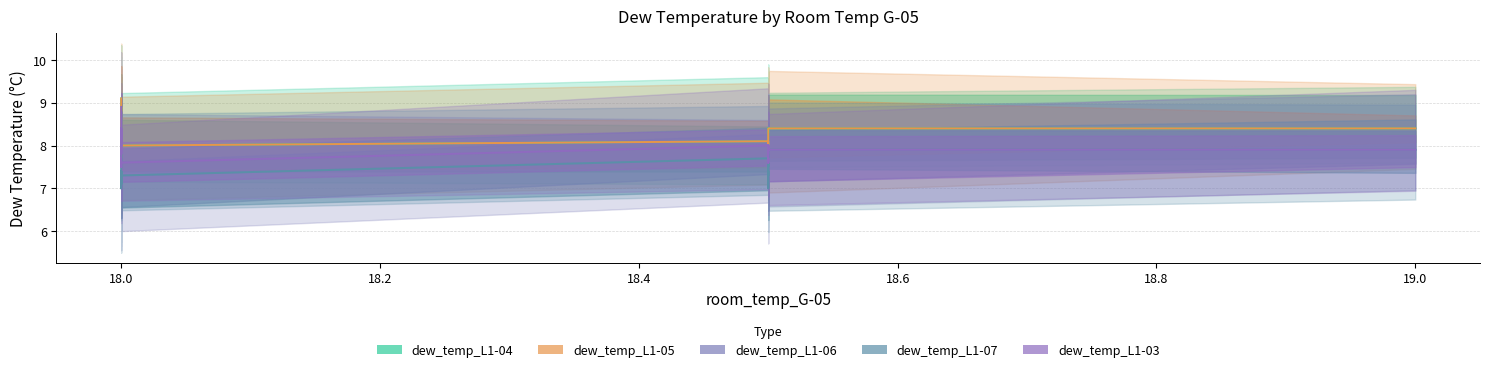

Reading left to right, what are all the values shown in this chart?

dew_temp_L1-04: 9.1	8.8	8.9	8.9	8.9	8.9	8.6	8.6	8.6	8.4	8.4	8.4	8.4	8.4	8.4	8.4	8.4	8.4	8.4	7.9	7.9	8.0	8.0	8.0	7.6	7.9	8.0	8.1	7.9	8.2	8.2	8.2	8.2	8.4	8.4	8.3	8.4	8.4	8.4	8.4
dew_temp_L1-05: 9.1	8.8	8.9	8.9	8.9	8.9	8.6	8.6	8.6	8.4	8.4	8.4	8.4	8.4	8.4	8.4	8.4	8.4	8.4	7.9	7.9	8.0	8.0	8.0	7.6	7.9	8.0	8.1	7.9	8.2	8.2	8.2	8.2	8.4	8.4	8.4	8.4	8.4	8.4	8.4
dew_temp_L1-06: 8.1	8.1	7.8	7.6	7.9	7.9	7.6	7.7	7.6	7.6	7.6	7.4	7.4	7.1	7.4	7.4	7.4	7.1	7.4	7.1	7.1	7.4	7.4	7.1	7.0	7.1	7.3	7.7	7.8	7.0	7.4	7.3	7.6	7.7	7.7	7.5	7.9	7.9	7.9	7.9
dew_temp_L1-07: 8.1	8.1	7.8	7.6	7.9	7.9	7.6	7.7	7.6	7.6	7.6	7.4	7.4	7.1	7.4	7.4	7.4	7.1	7.4	7.1	7.1	7.4	7.4	7.1	7.0	7.1	7.3	7.7	7.8	7.0	7.4	7.3	7.6	7.7	7.7	7.5	7.9	7.9	7.9	7.9
dew_temp_L1-03: 8.9	8.4	8.4	8.4	8.4	7.9	8.4	8.4	8.4	8.4	8.4	8.4	7.9	7.9	8.4	7.9	7.8	7.8	7.8	7.9	7.9	7.8	7.9	7.8	7.5	7.7	7.6	8.0	8.0	7.6	7.7	7.6	8.0	7.9	8.0	7.9	7.9	8.0	7.9	7.9